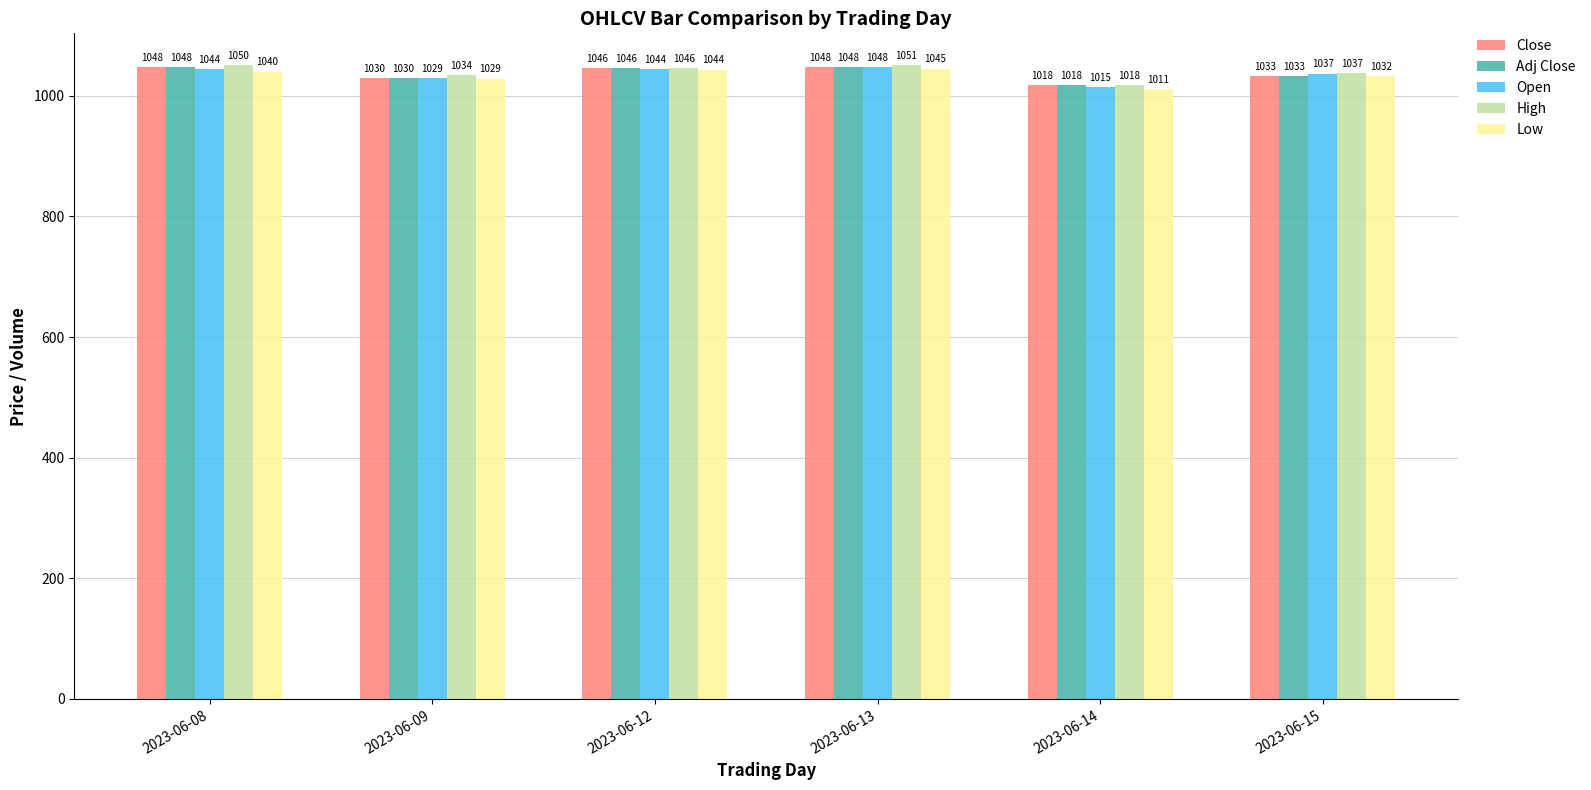

What is the value of the Open bar at the 1st from the left?

1044.0